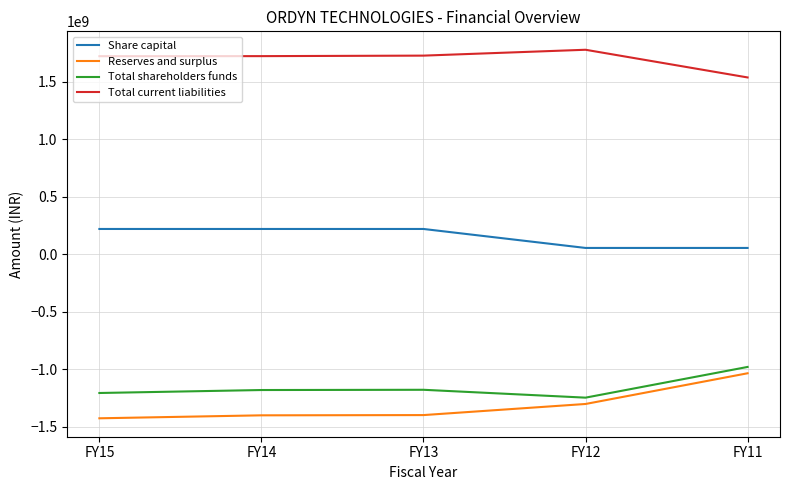

What is the difference between the highest and lowest values at FY11?

2573100457